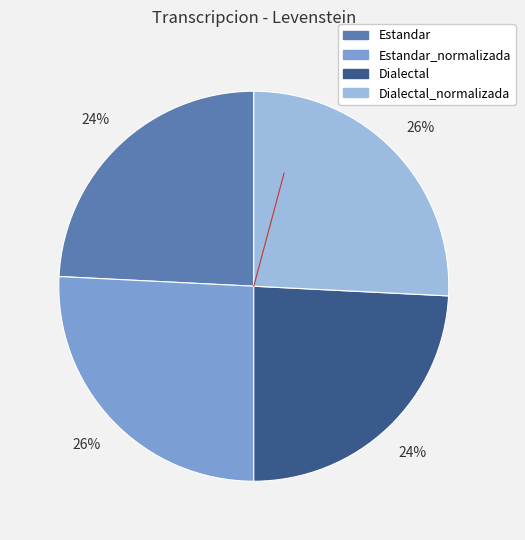

Does any single category account for the majority?

No